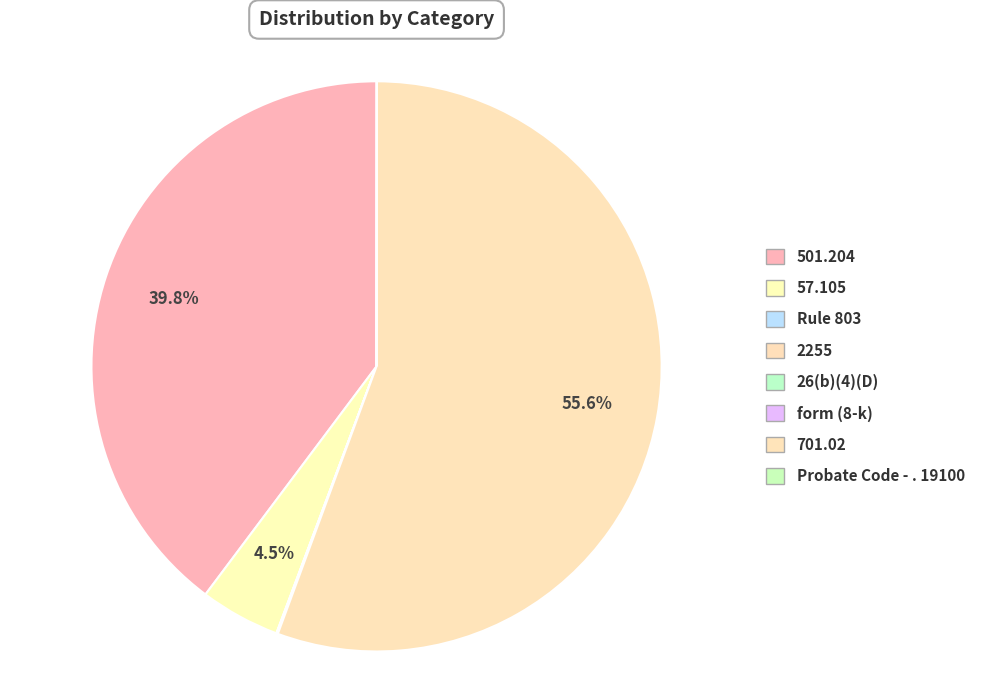

Which has a higher value, 501.204 or form (8-k)?

501.204